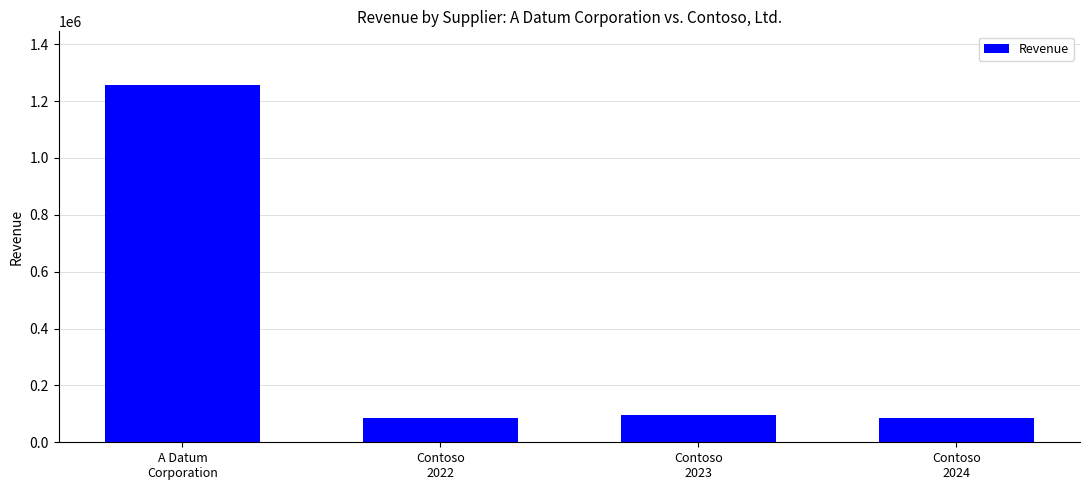

At which category does the chart reach its peak across all series?

A Datum
Corporation